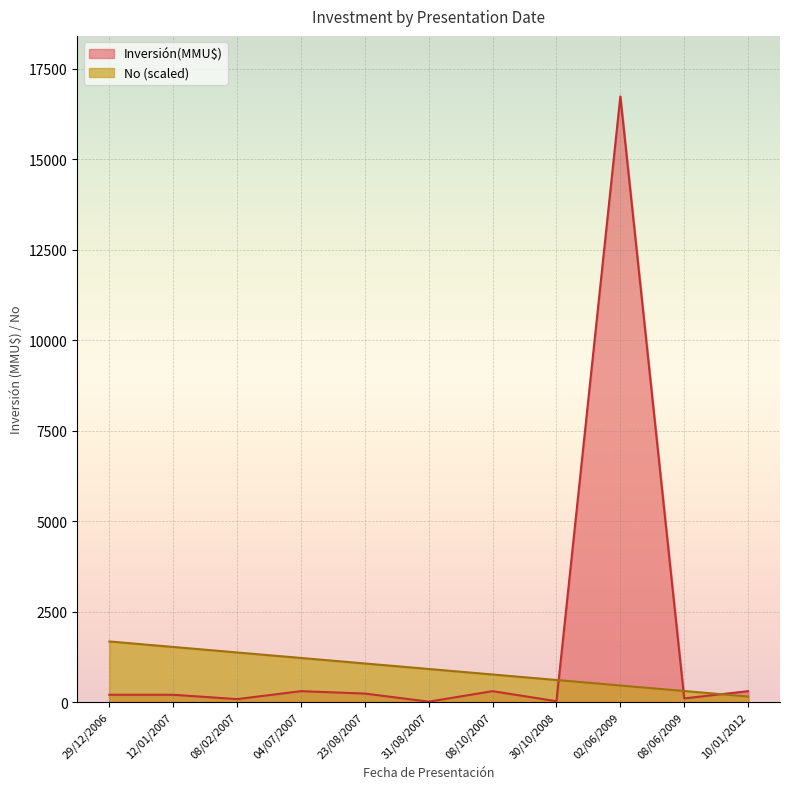

Where does the Inversión(MMU$) series first go above 200?

04/07/2007